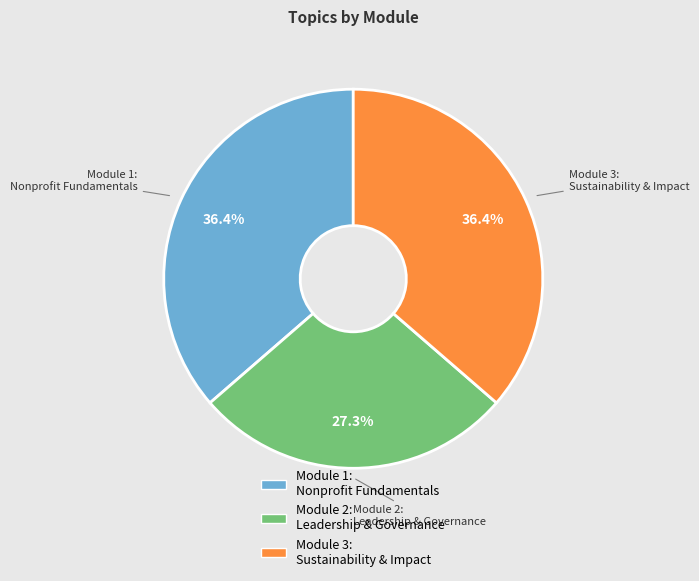

Does any single category account for the majority?

No